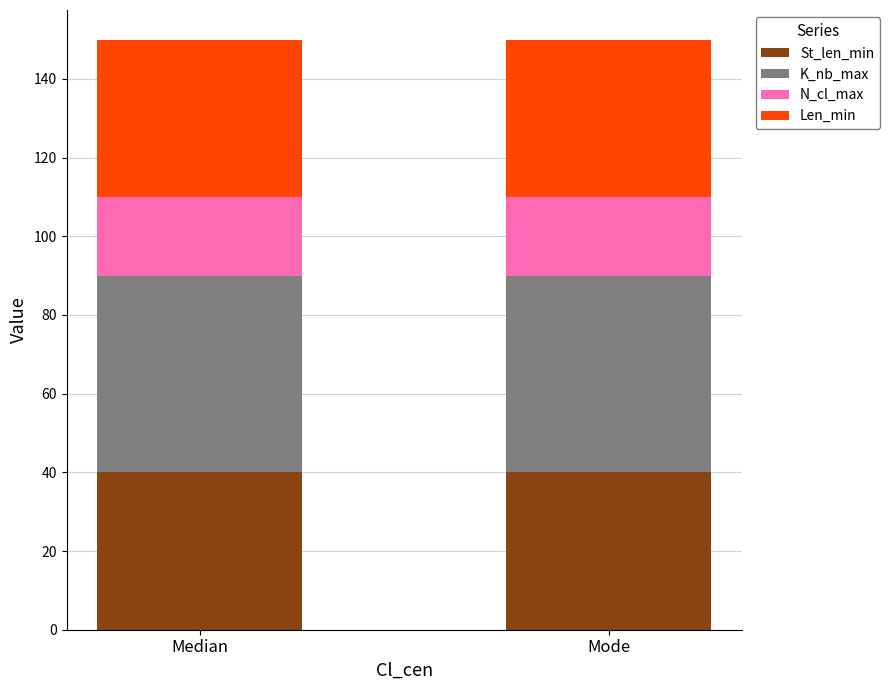

What are all the series names shown in the legend?

St_len_min, K_nb_max, N_cl_max, Len_min